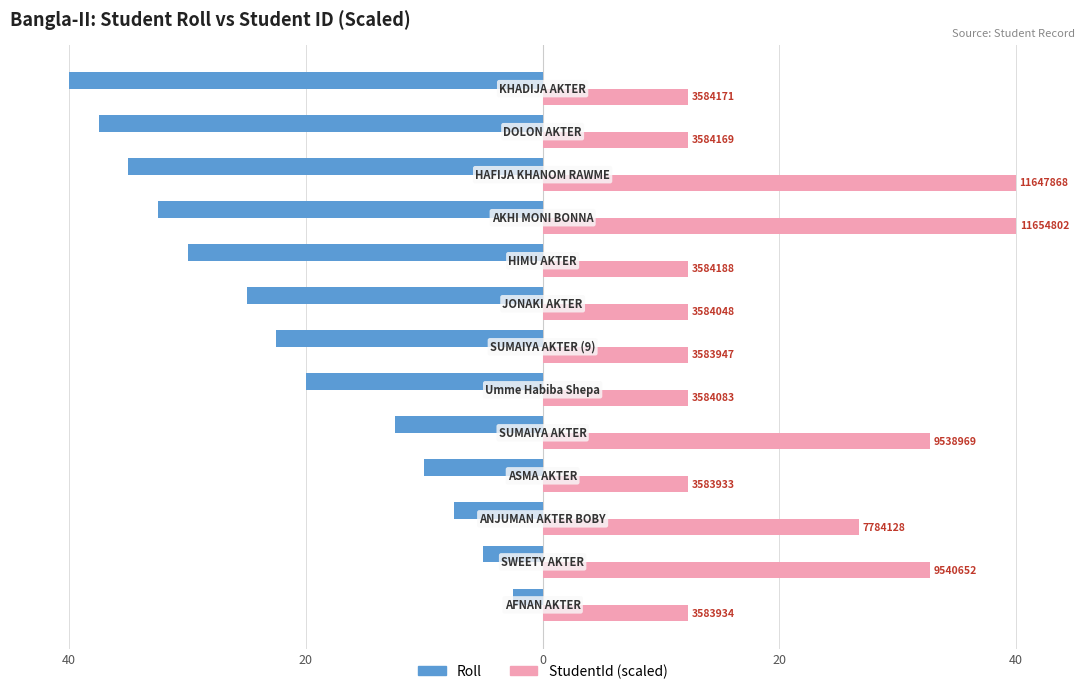

What are all the series names shown in the legend?

Roll, StudentId (scaled)